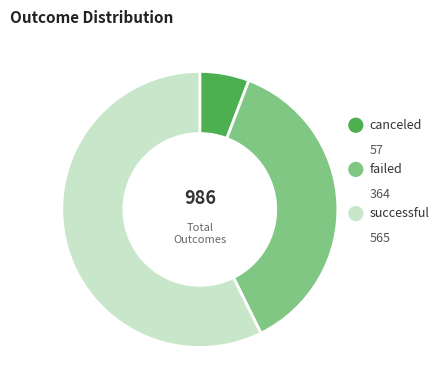

To the nearest percent, what is the average slice percentage?

33%